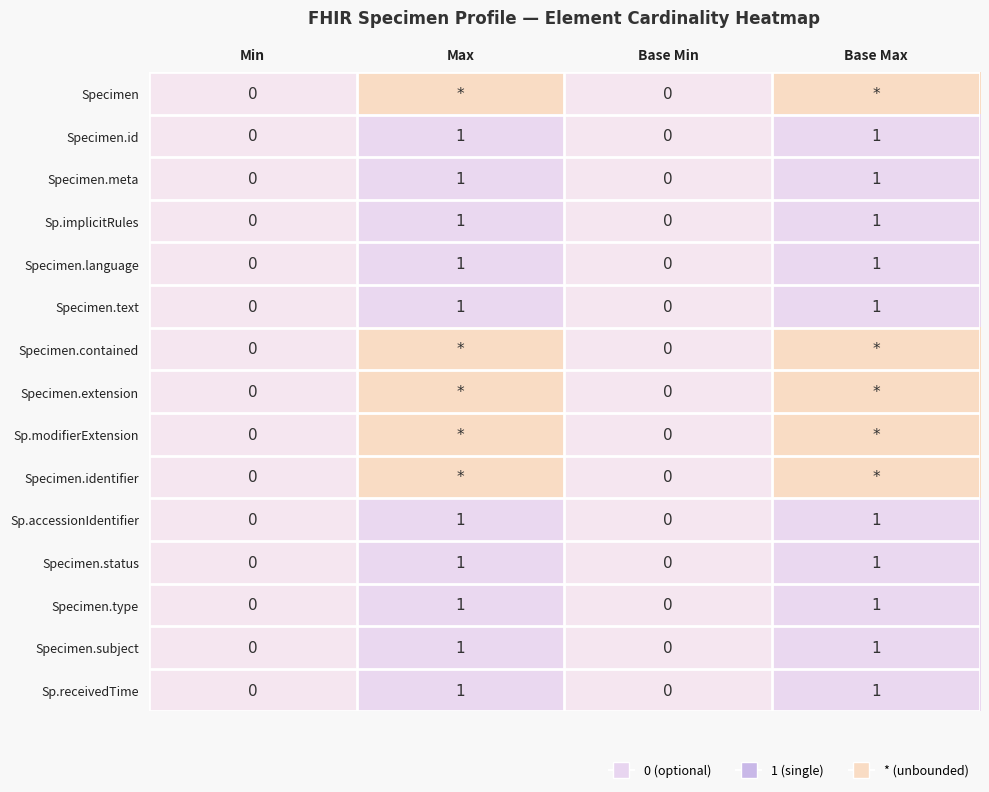

The value of Specimen.language at Min is 0. True or false?

True